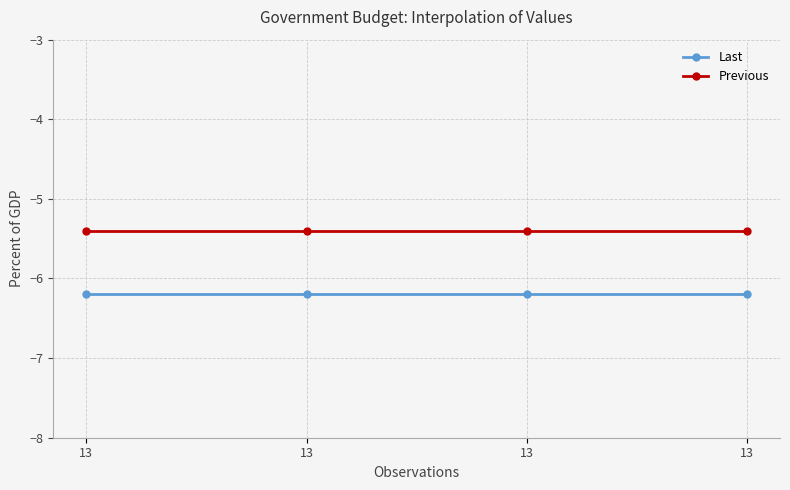

Reading left to right, transcribe all the data shown in this chart.

Last: -6.2	-6.2	-6.2	-6.2
Previous: -5.4	-5.4	-5.4	-5.4